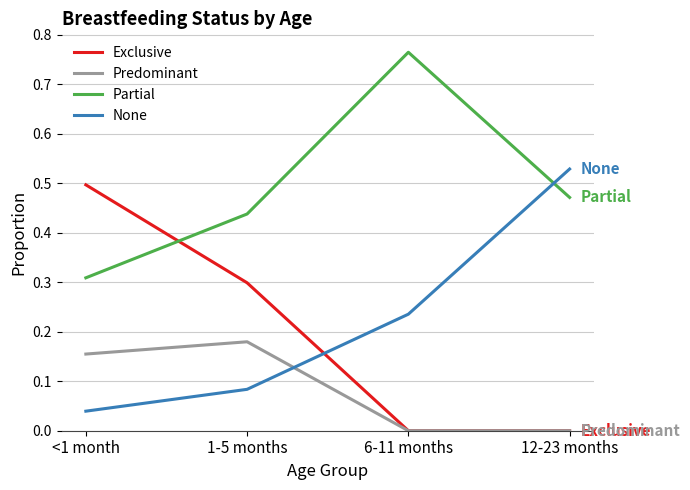

At how many categories does at least one series exceed 0?

4